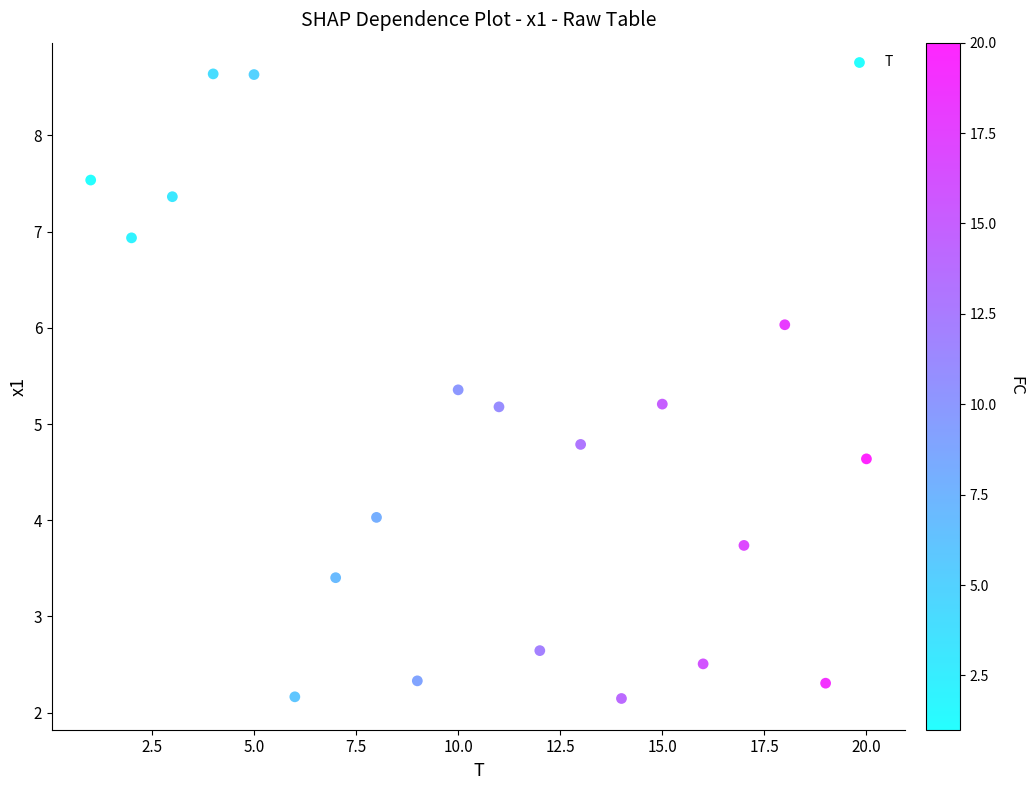

What is the range of Y values (max minus min)?

6.5